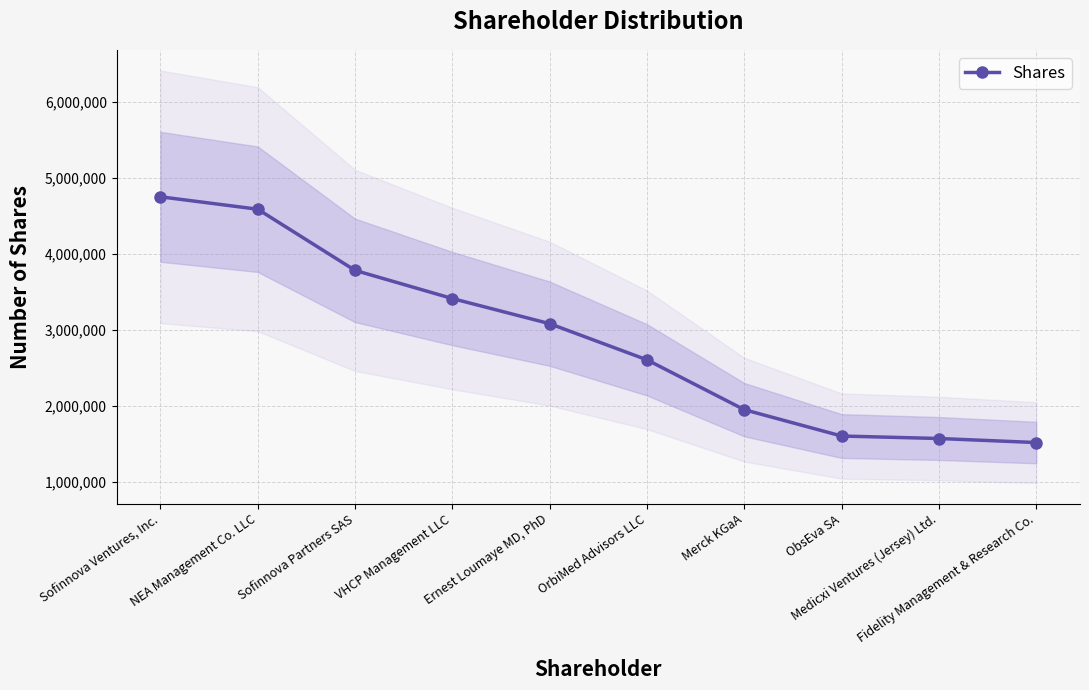

How many lines are shown in the chart?

1